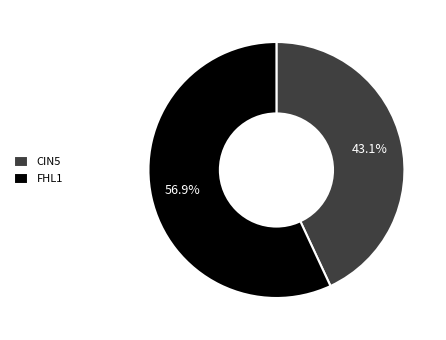

Is it true that FHL1 is 57% of the pie?

True